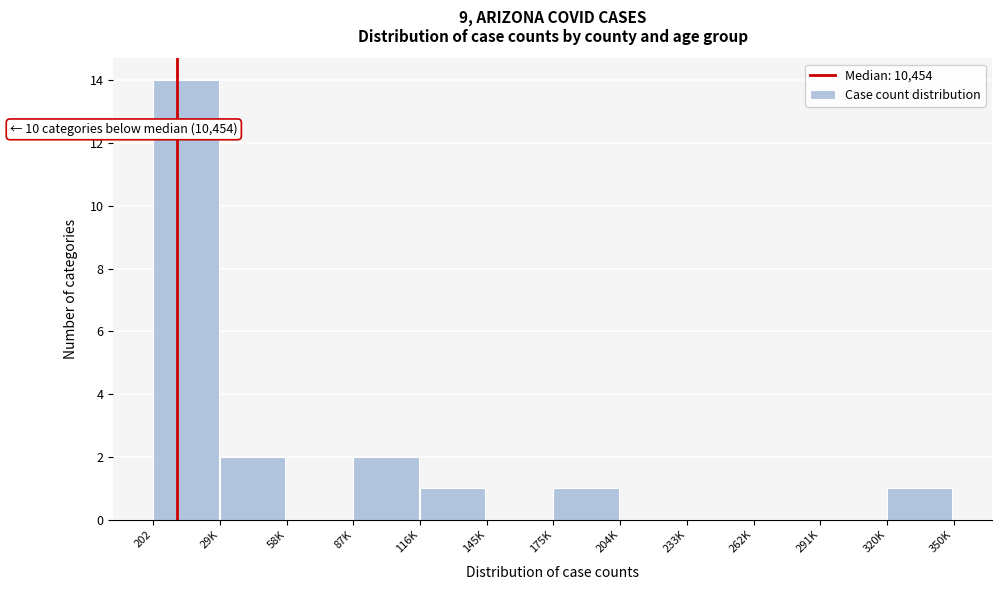

Reading left to right, transcribe all the data shown in this chart.

202=14	29K=2	58K=0	87K=2	116K=1	145K=0	175K=1	204K=0	233K=0	262K=0	291K=0	320K=1